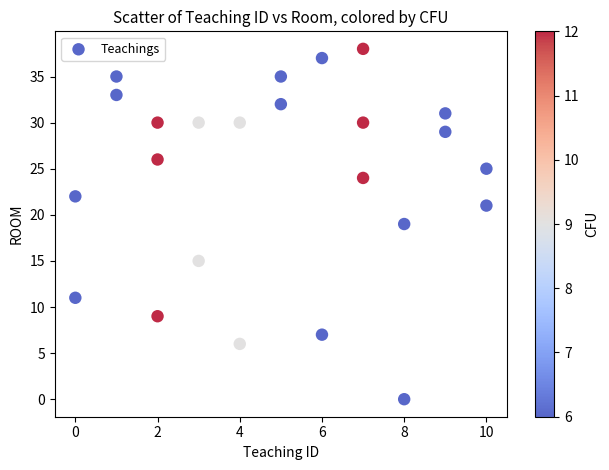

What is the range of X values (max minus min)?

10